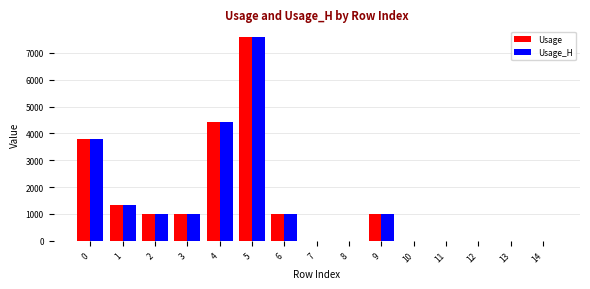

What is the total value across all series at 13?

2.0